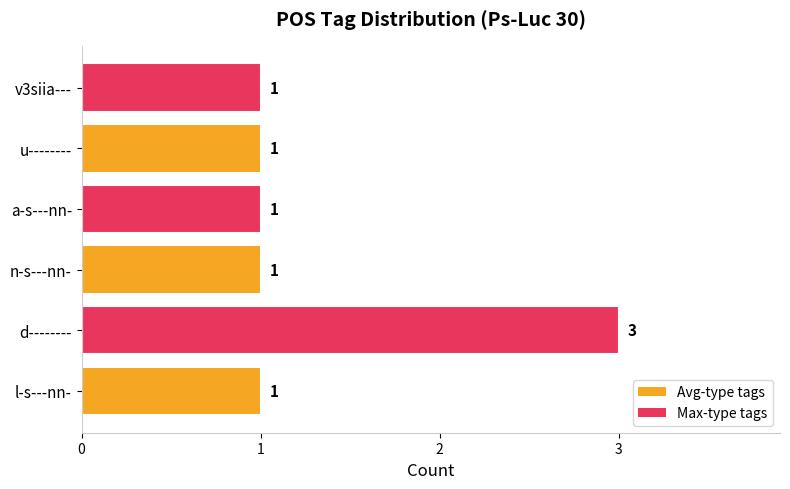

Reading bottom to top, what are all the values shown in this chart?

l-s---nn-=1	d--------=3	n-s---nn-=1	a-s---nn-=1	u--------=1	v3siia---=1